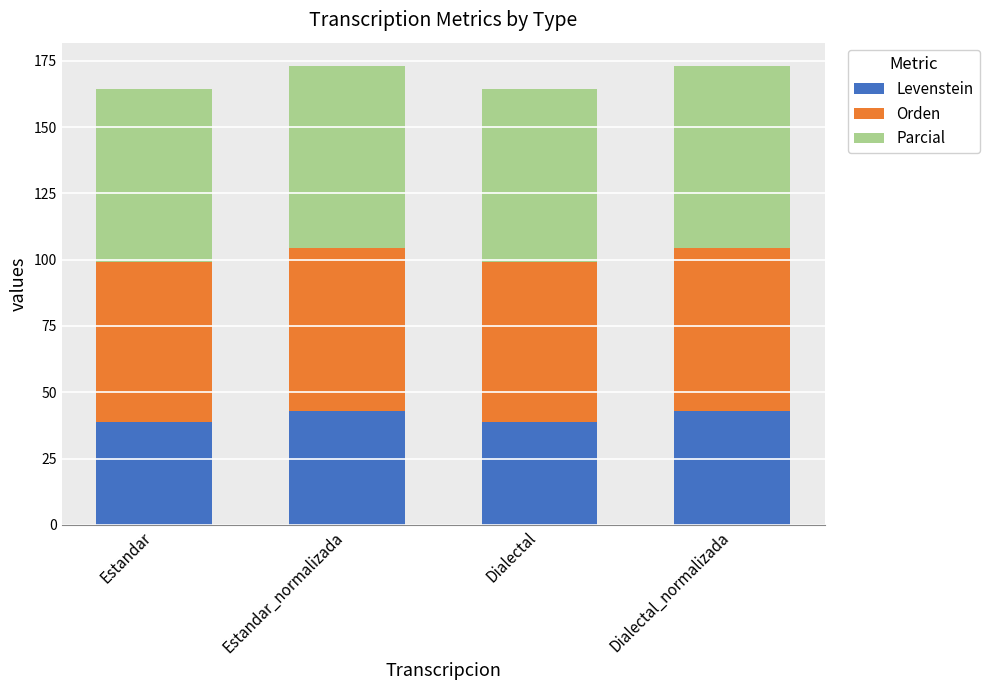

What is the sum of all Levenstein values?

163.5